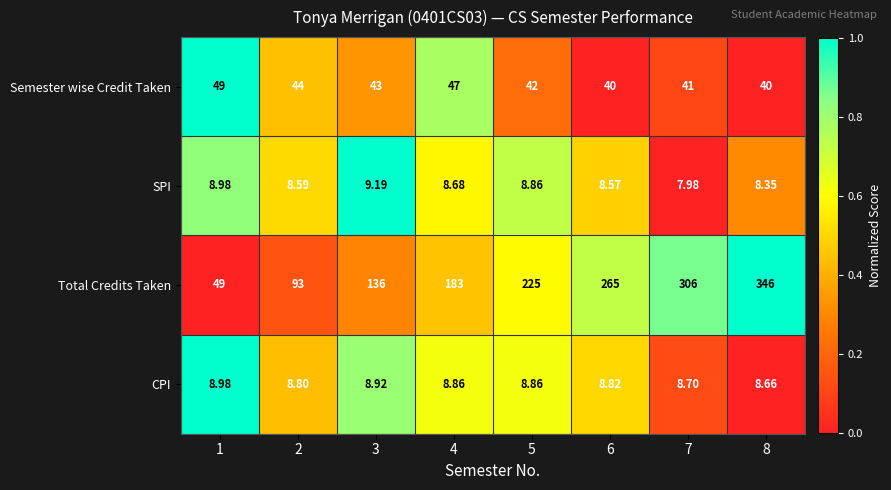

Is the value of SPI at 5 greater than the value of Semester wise Credit Taken at 1?

No